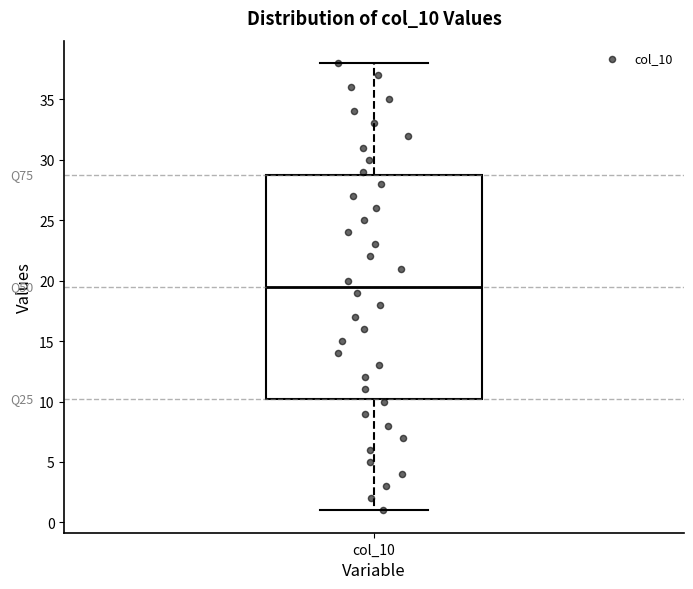

Where is the lower edge of the box for col_10 on the y-axis? The values are not printed on the chart, so give them approximately, as read against the axis.

10.5